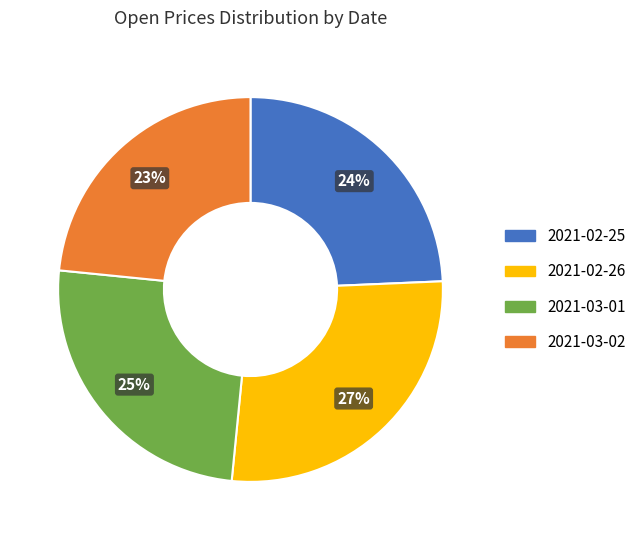

To the nearest percent, what is the difference between the largest and smallest slice percentages?

4%